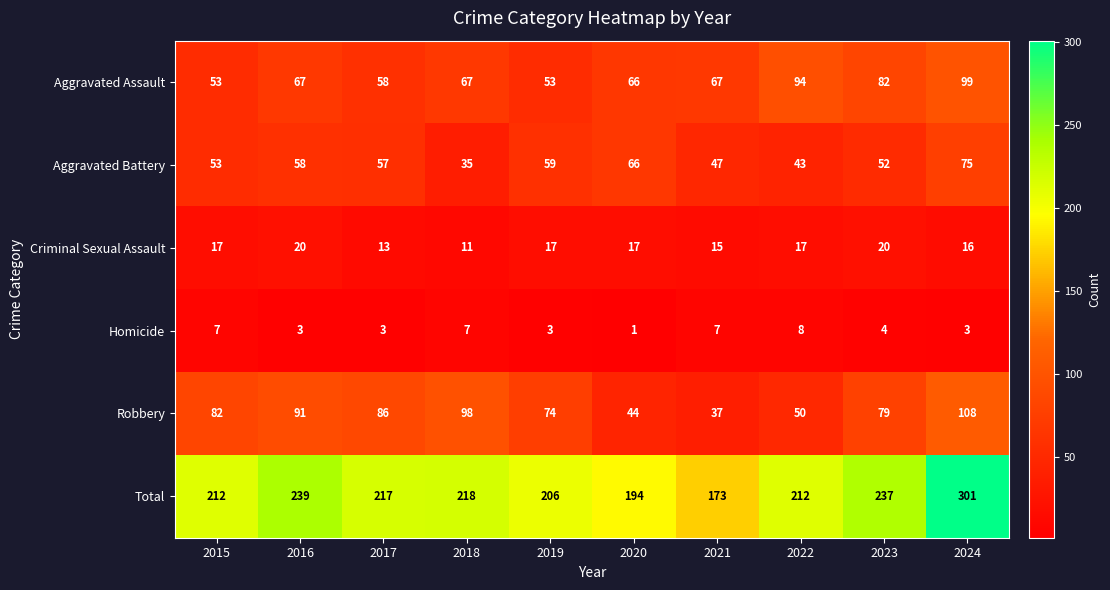

What is the average value of the Robbery series?

75